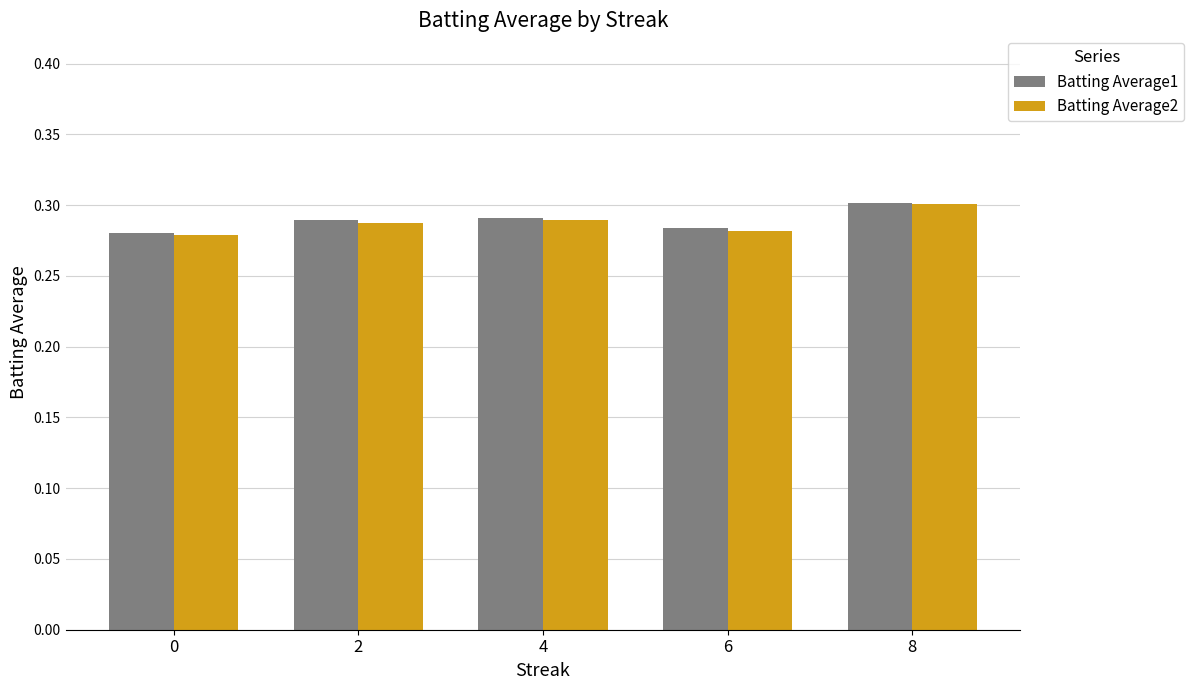

At which category is the sum across all series the highest?

8